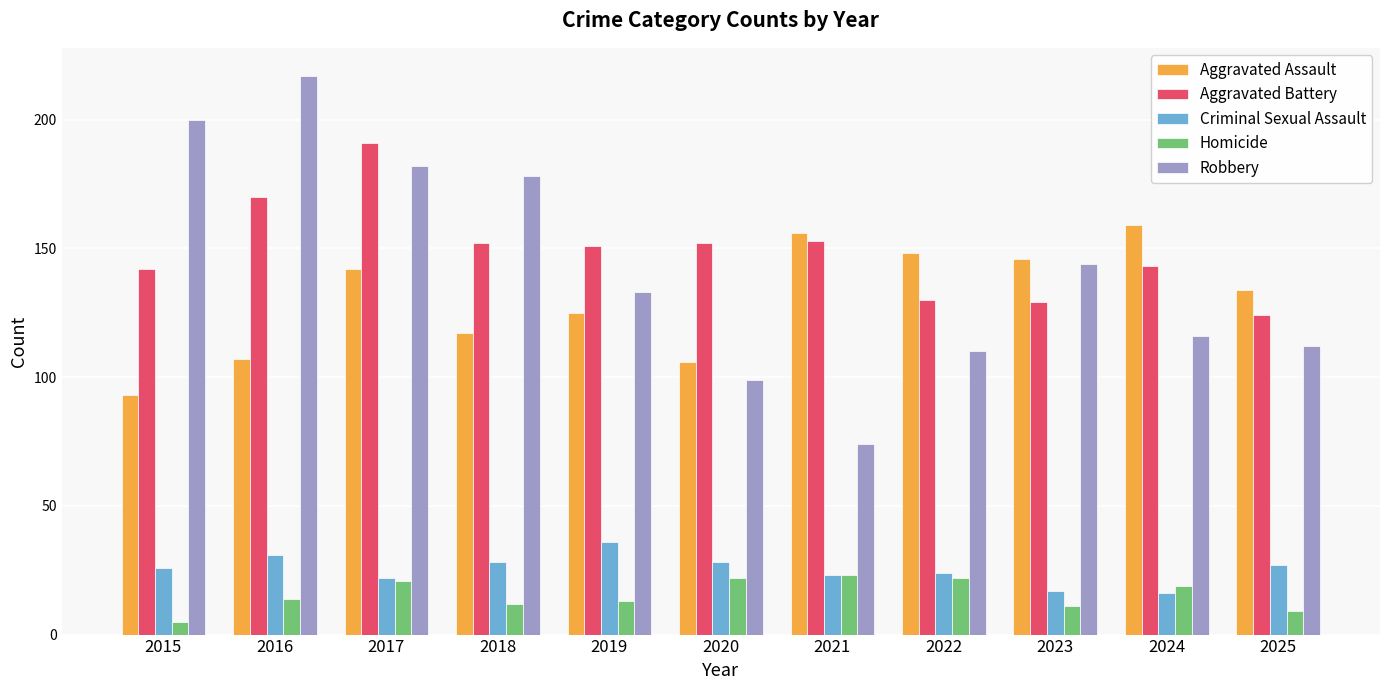

What is the value of the Aggravated Assault bar at the 4th from the left?

117